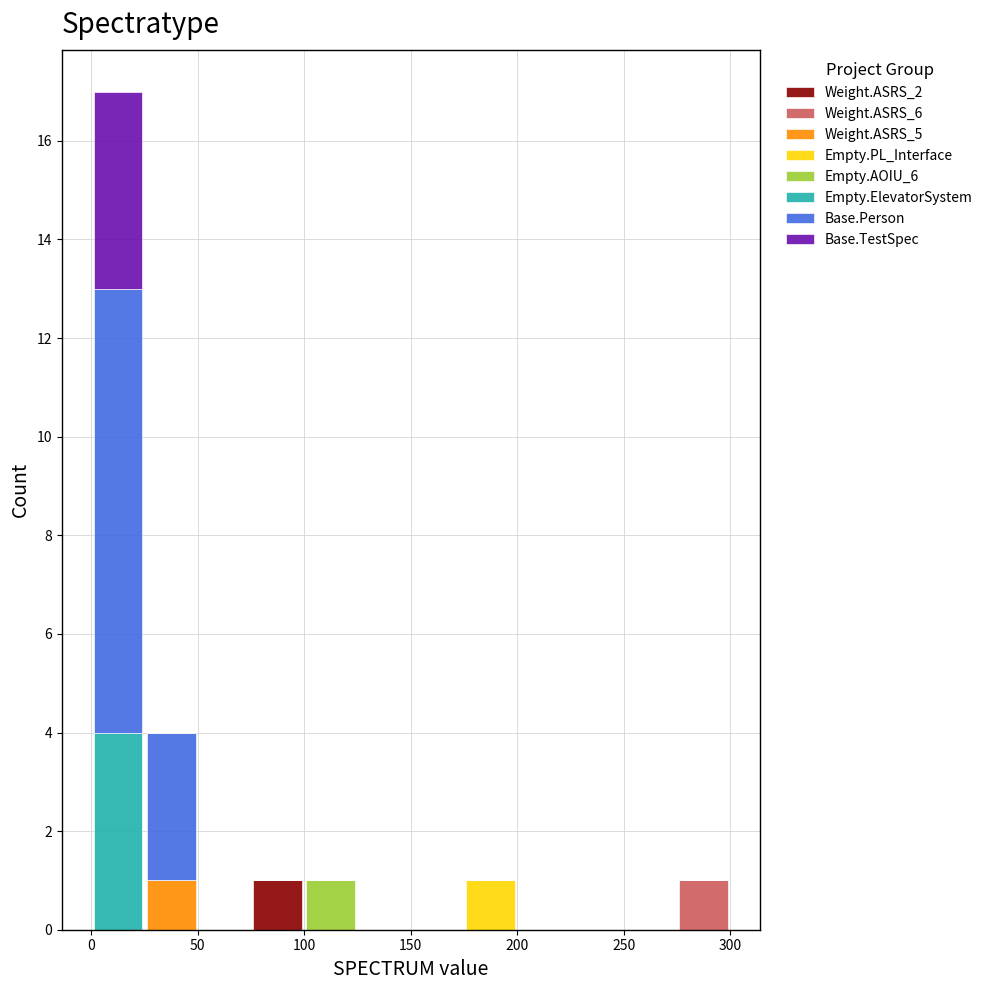

Reading left to right, transcribe this chart: for each stacked bar, give the range it covers on the x-axis and its total height. The values are not printed on the chart, so give them approximately, as read against the axis.

0 to 25: 17
25 to 50: 4
50 to 75: 0
75 to 100: 1
100 to 125: 1
125 to 150: 0
150 to 175: 0
175 to 200: 1
200 to 225: 0
225 to 250: 0
250 to 275: 0
275 to 300: 1